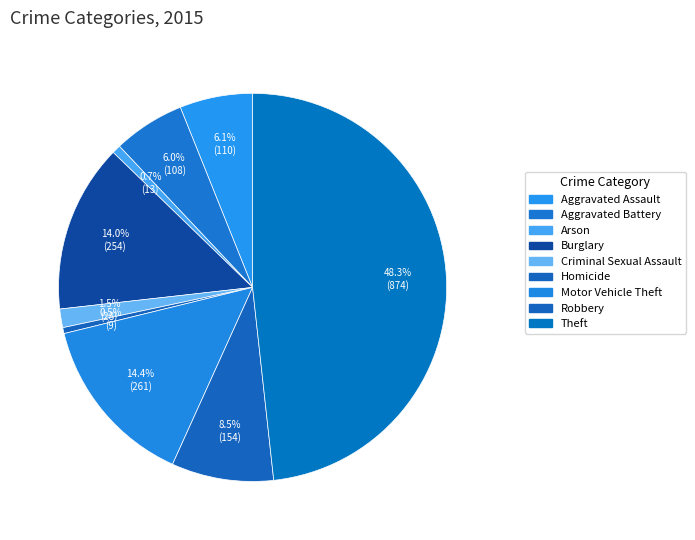

How many segments does this pie chart have?

9